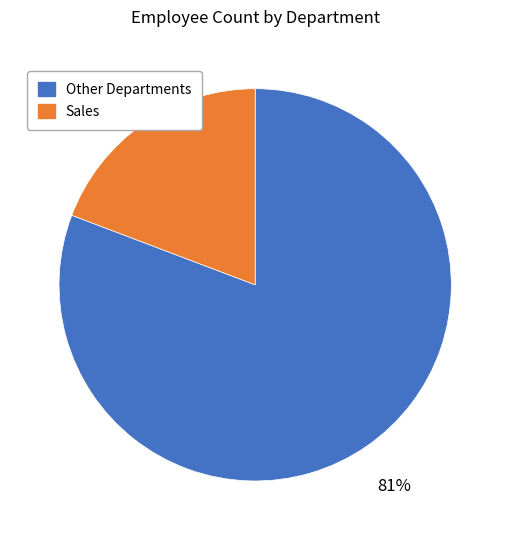

Does Other Departments represent more than half of the total?

Yes